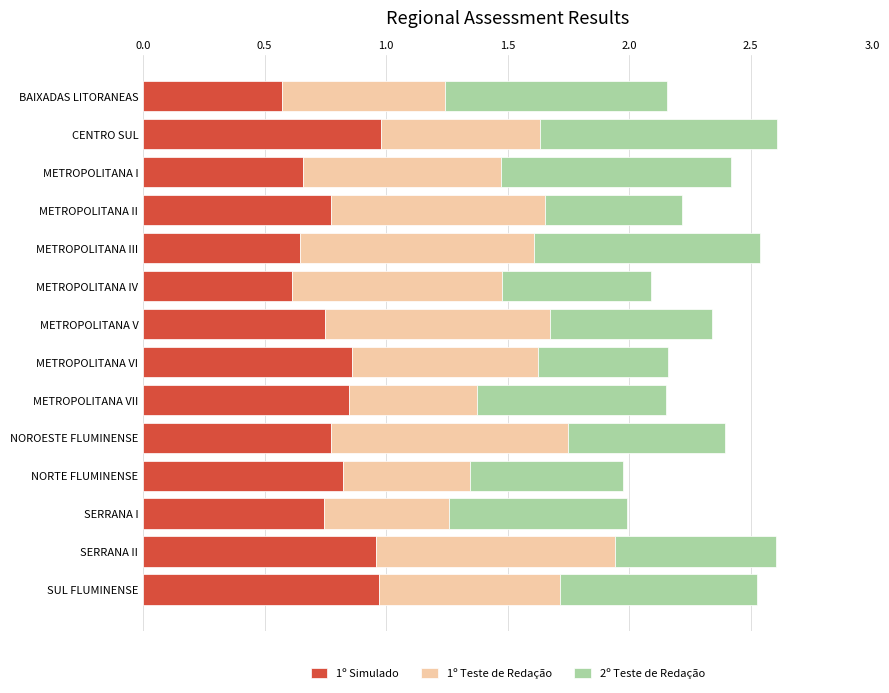

The value of 1º Simulado at SUL FLUMINENSE is 1.0. True or false?

True